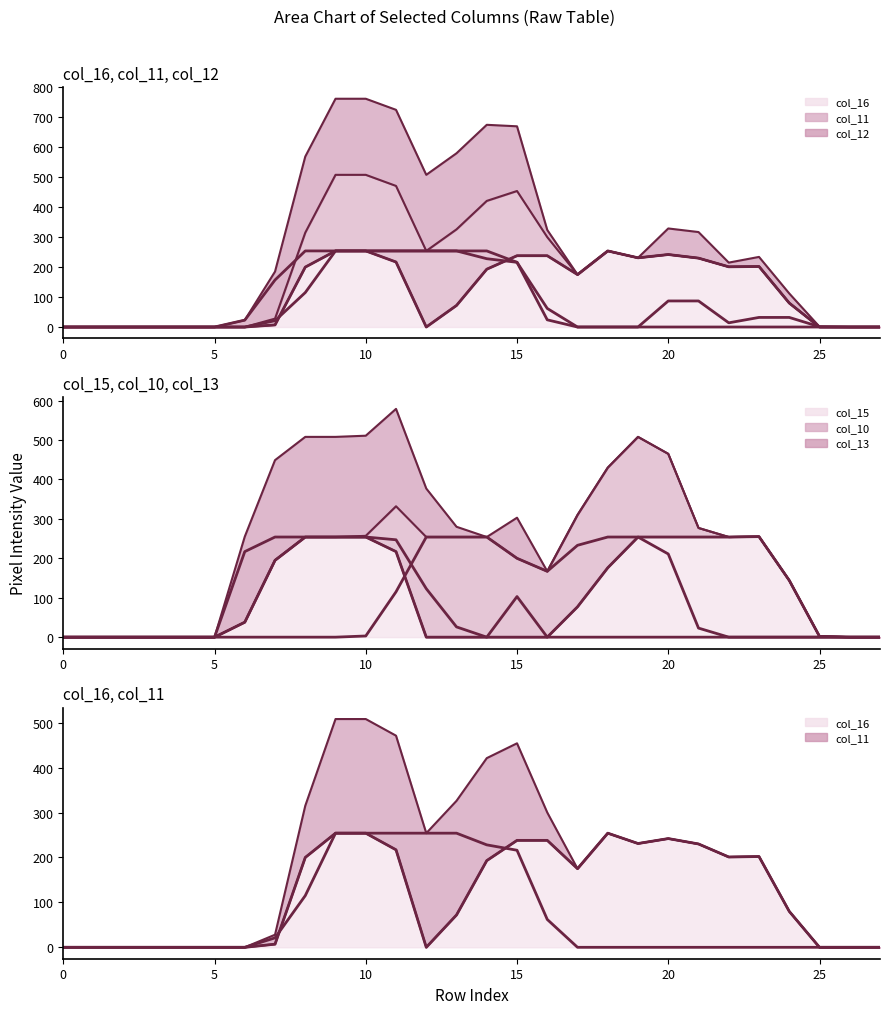

At how many categories does at least one series exceed 190?

18